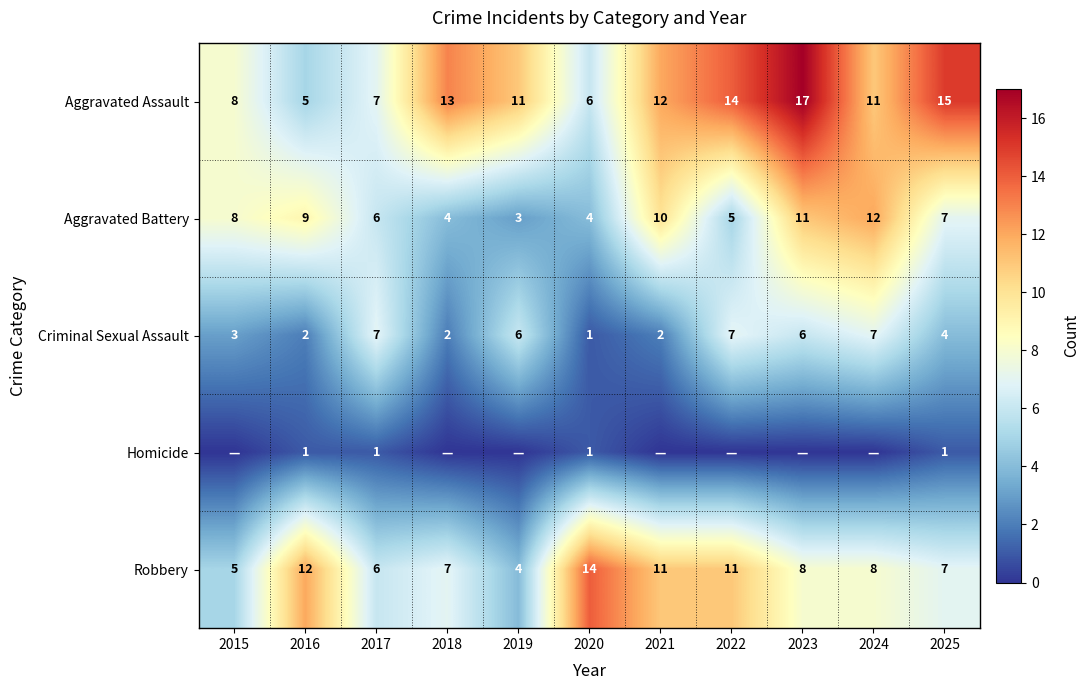

The Aggravated Assault series shows 15 at 2024. True or false?

False